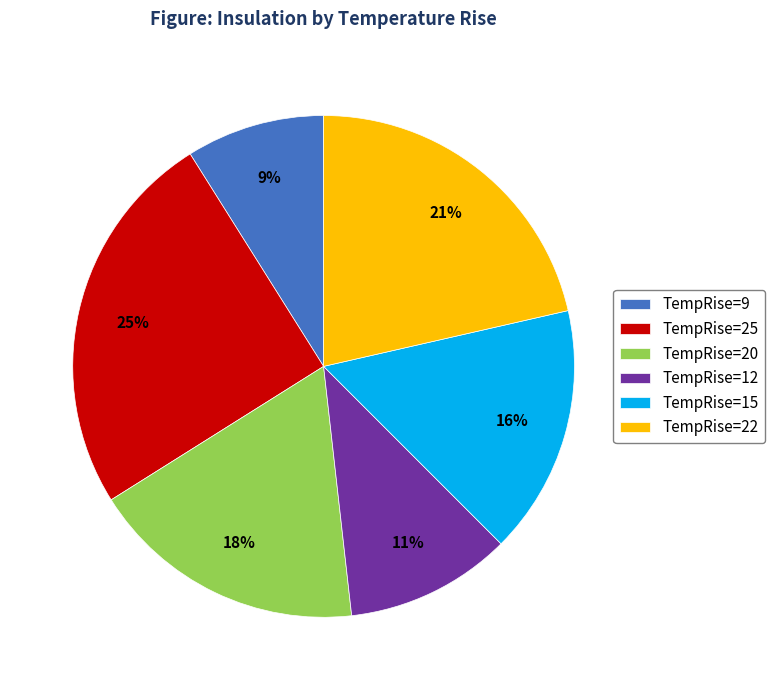

How many segments does this pie chart have?

6